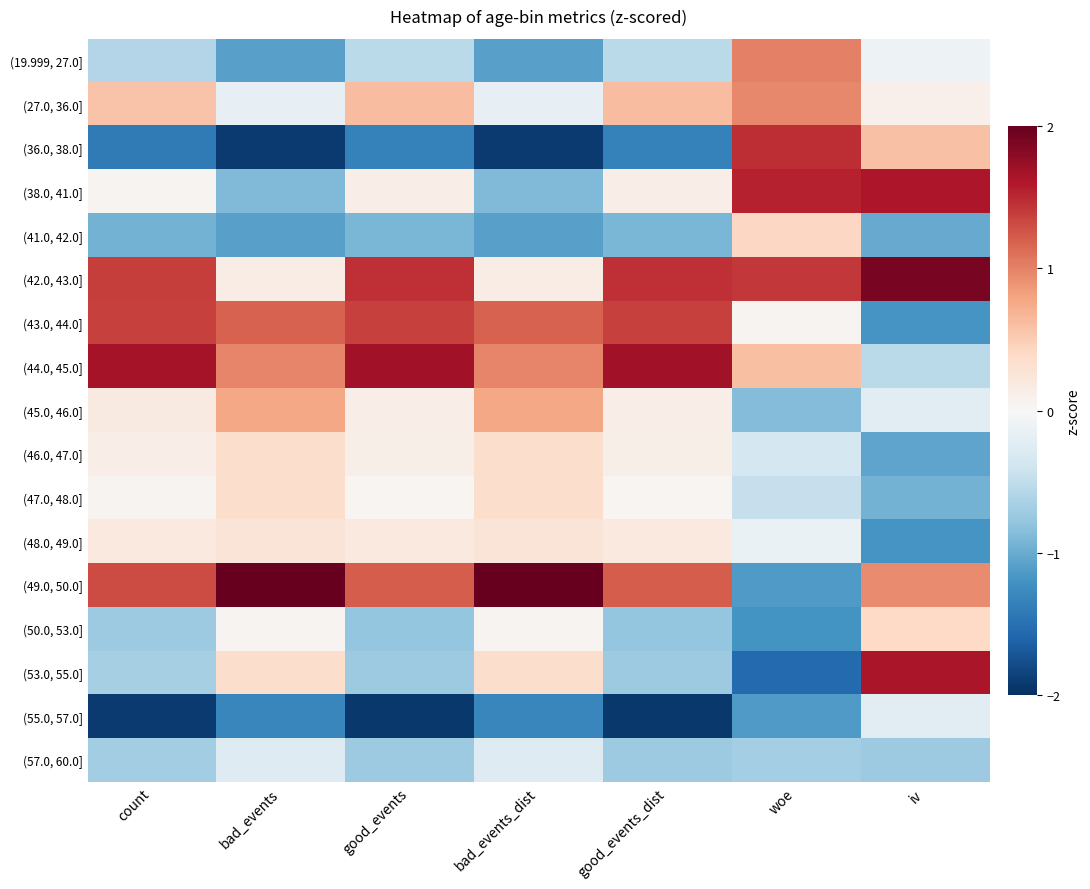

Which label corresponds to the largest value in the chart?

bad_events